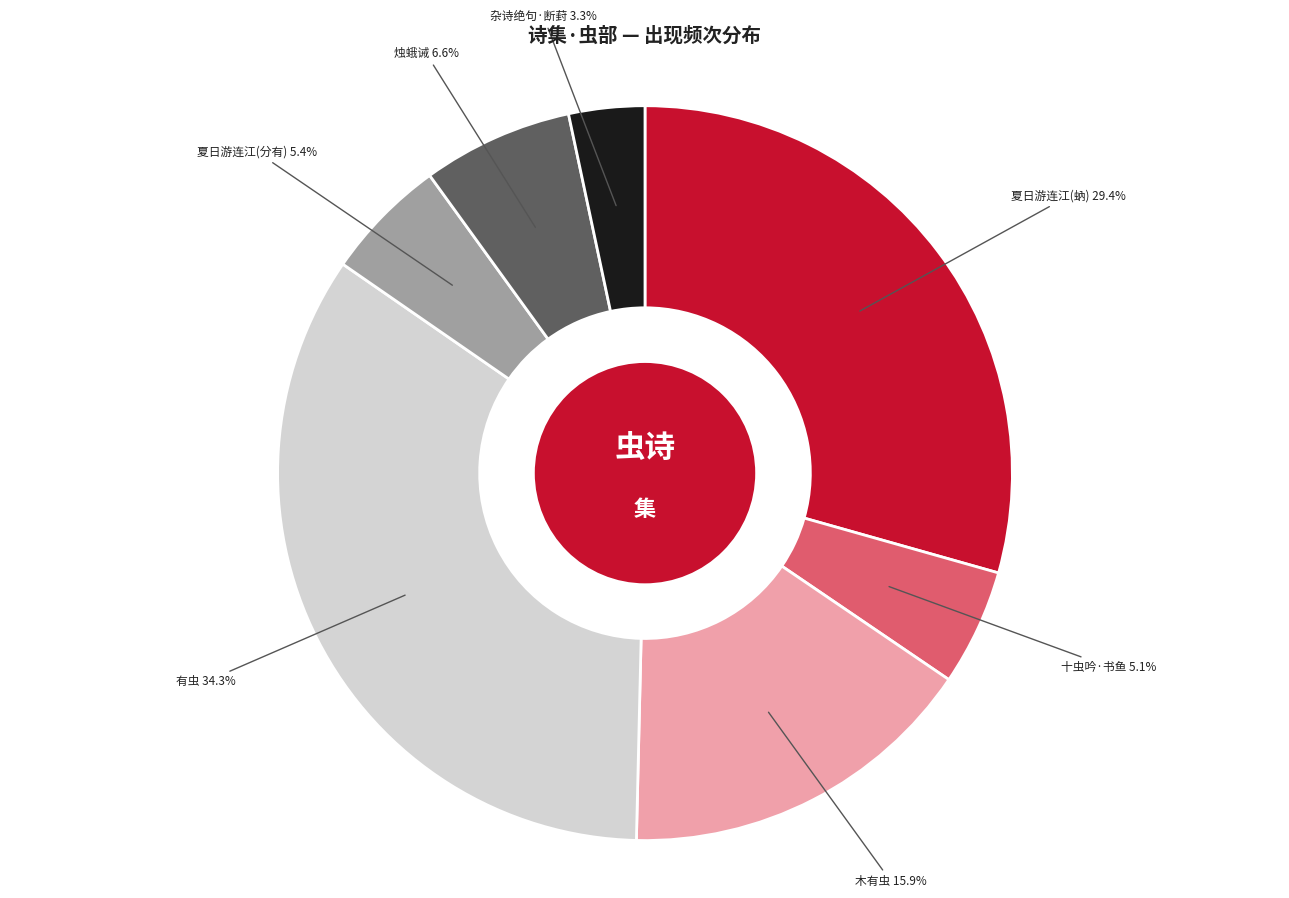

Is there any slice that represents more than half of the pie?

No